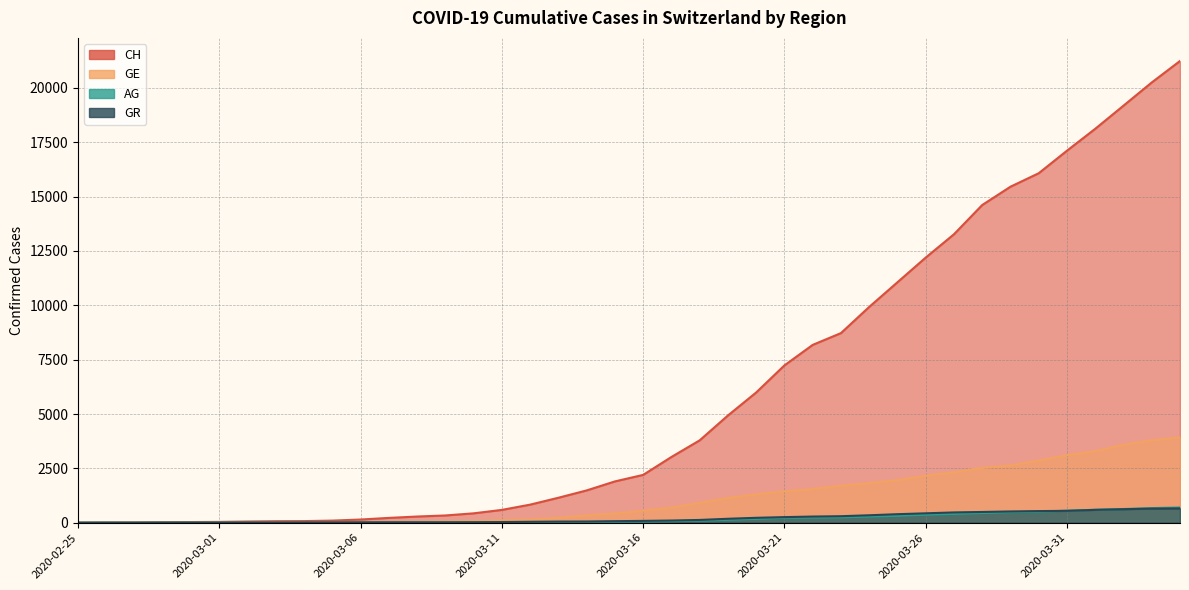

Reading left to right, extract all data points from this chart.

GE: 2020-02-25=0	2020-02-26=1	2020-02-27=1	2020-02-28=4	2020-02-29=8	2020-03-01=9	2020-03-02=10	2020-03-03=13	2020-03-04=15	2020-03-05=20	2020-03-06=29	2020-03-07=42	2020-03-08=44	2020-03-09=59	2020-03-10=79	2020-03-11=112	2020-03-12=153	2020-03-13=224	2020-03-14=343	2020-03-15=425	2020-03-16=549	2020-03-17=701	2020-03-18=911	2020-03-19=1139	2020-03-20=1307	2020-03-21=1445	2020-03-22=1549	2020-03-23=1703	2020-03-24=1820	2020-03-25=1960	2020-03-26=2161	2020-03-27=2322	2020-03-28=2527	2020-03-29=2638	2020-03-30=2855	2020-03-31=3109	2020-04-01=3289	2020-04-02=3582	2020-04-03=3793	2020-04-04=3928
AG: 2020-02-25=0	2020-02-26=1	2020-02-27=1	2020-02-28=1	2020-02-29=3	2020-03-01=4	2020-03-02=7	2020-03-03=7	2020-03-04=10	2020-03-05=11	2020-03-06=12	2020-03-07=14	2020-03-08=14	2020-03-09=15	2020-03-10=18	2020-03-11=20	2020-03-12=27	2020-03-13=30	2020-03-14=33	2020-03-15=43	2020-03-16=56	2020-03-17=69	2020-03-18=96	2020-03-19=134	2020-03-20=175	2020-03-21=223	2020-03-22=235	2020-03-23=245	2020-03-24=283	2020-03-25=318	2020-03-26=367	2020-03-27=407	2020-03-28=444	2020-03-29=485	2020-03-30=506	2020-03-31=554	2020-04-01=596	2020-04-02=631	2020-04-03=673	2020-04-04=702
GR: 2020-02-25=0	2020-02-26=2	2020-02-27=2	2020-02-28=6	2020-02-29=6	2020-03-01=6	2020-03-02=9	2020-03-03=9	2020-03-04=12	2020-03-05=14	2020-03-06=16	2020-03-07=17	2020-03-08=18	2020-03-09=18	2020-03-10=22	2020-03-11=31	2020-03-12=43	2020-03-13=53	2020-03-14=56	2020-03-15=71	2020-03-16=84	2020-03-17=101	2020-03-18=128	2020-03-19=182	2020-03-20=226	2020-03-21=258	2020-03-22=284	2020-03-23=300	2020-03-24=343	2020-03-25=393	2020-03-26=433	2020-03-27=474	2020-03-28=495	2020-03-29=519	2020-03-30=535	2020-03-31=547	2020-04-01=592	2020-04-02=622	2020-04-03=649	2020-04-04=657